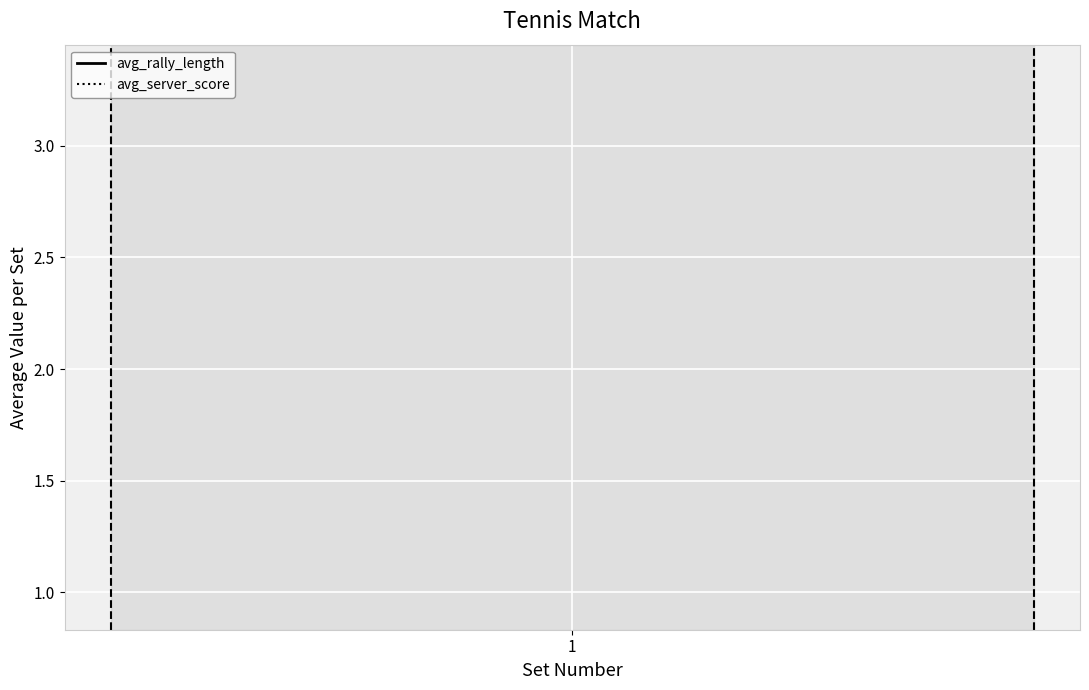

Which series has the widest spread of values?

avg_rally_length